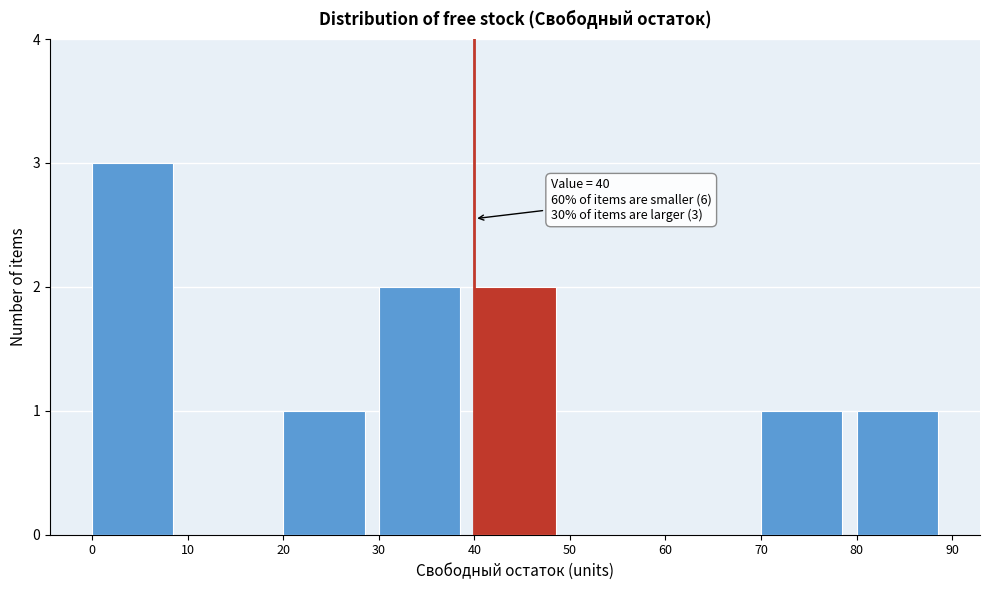

Which range on the x-axis has the tallest bar?

0 to 10